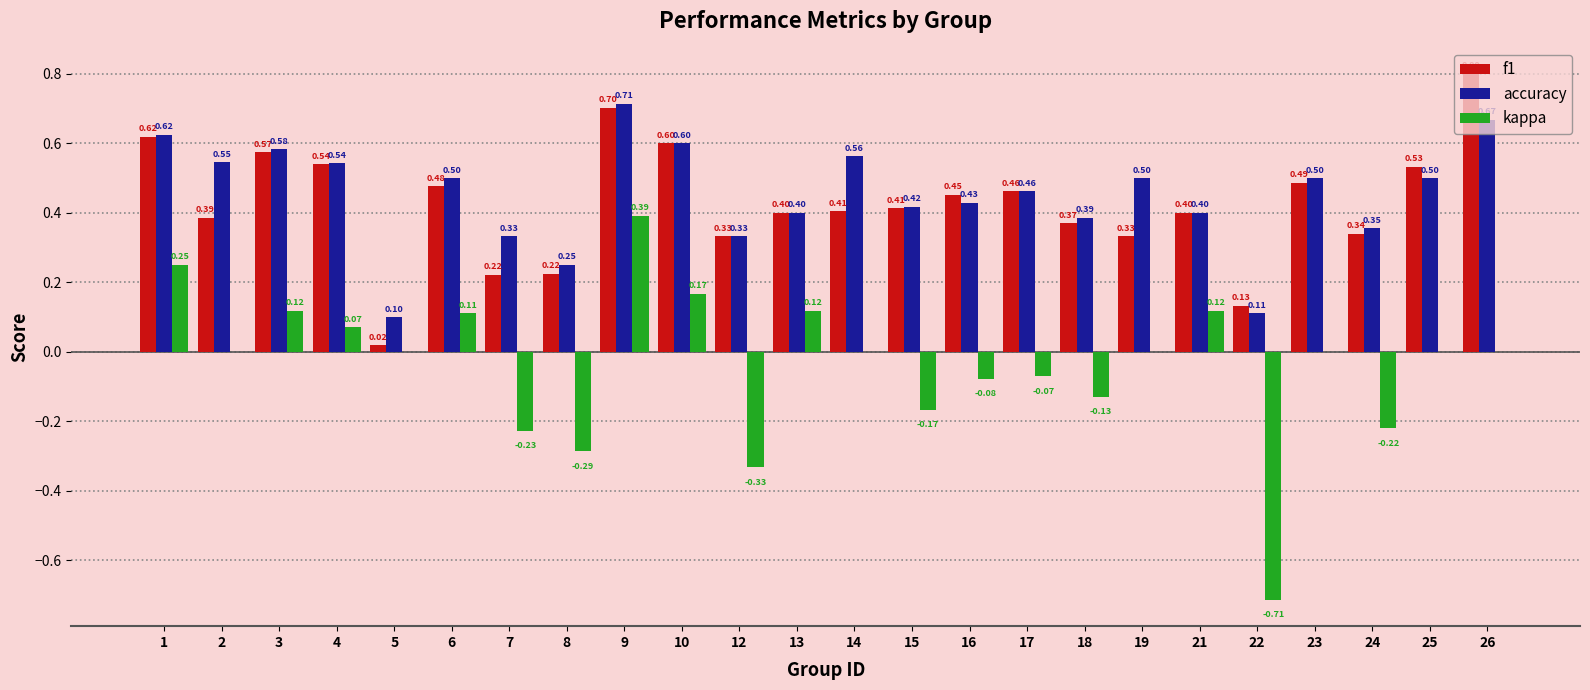

What is the maximum value for f1?

0.8